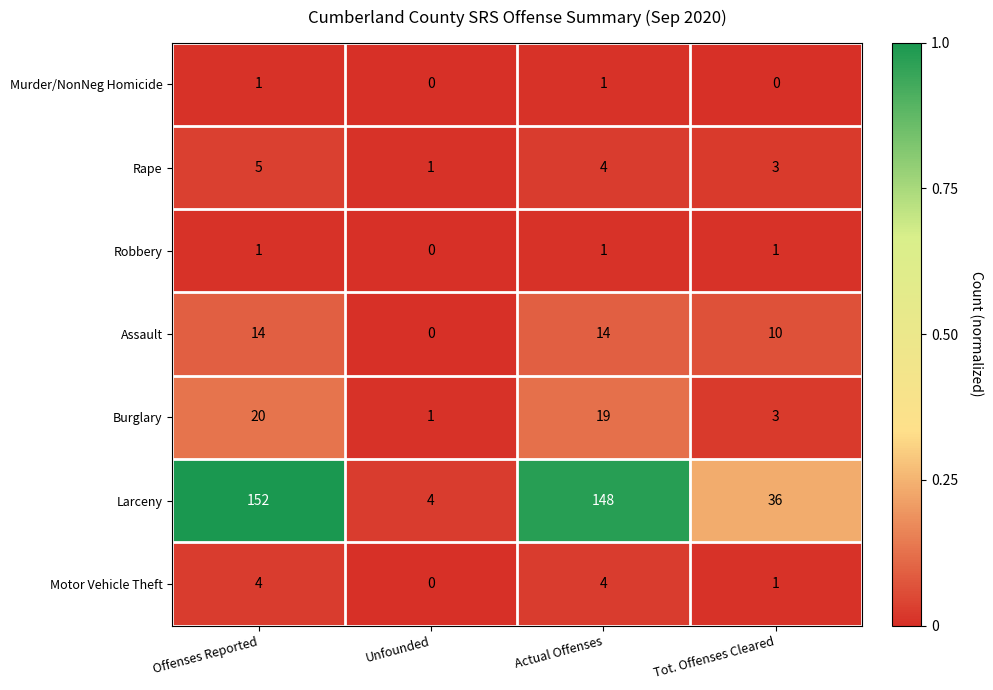

Count the number of categories in the chart.

4